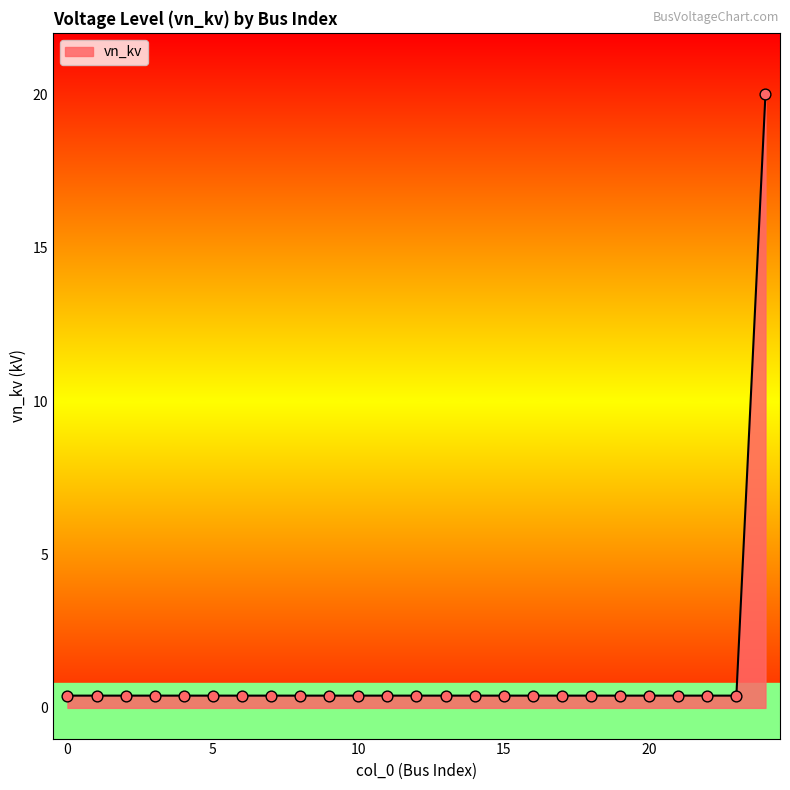

What is the greatest value displayed?

20.0